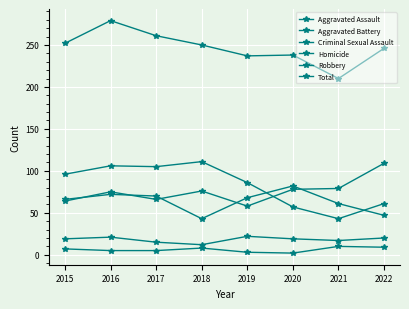

True or false: Aggravated Assault has a value of 109 at 2018.

False